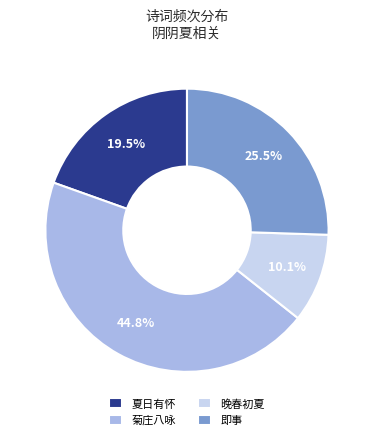

Is 夏日有怀 the majority of the pie?

No